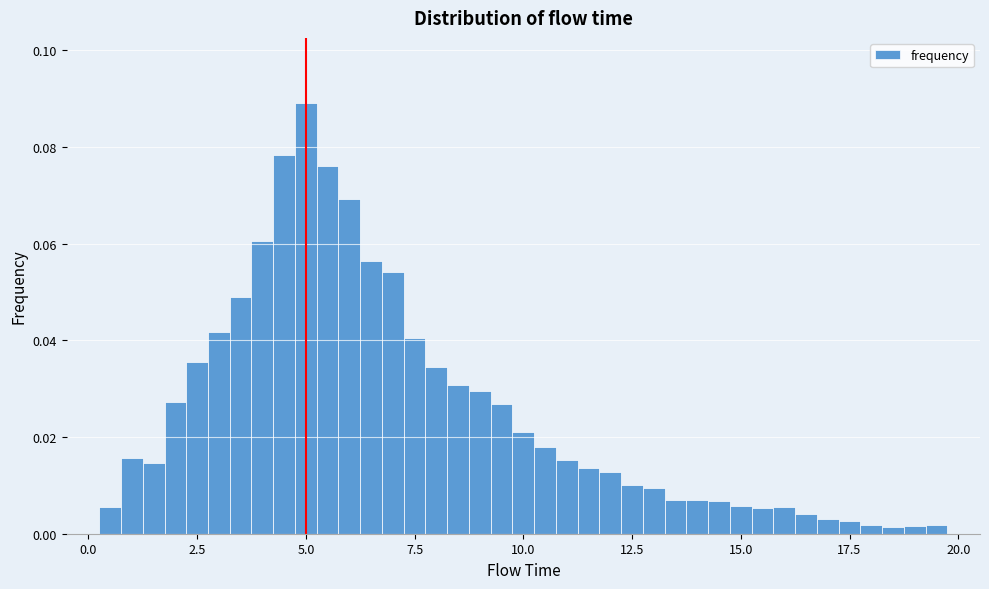

Read against the x-axis, roughly where is the centre of the tallest bar?

5.0